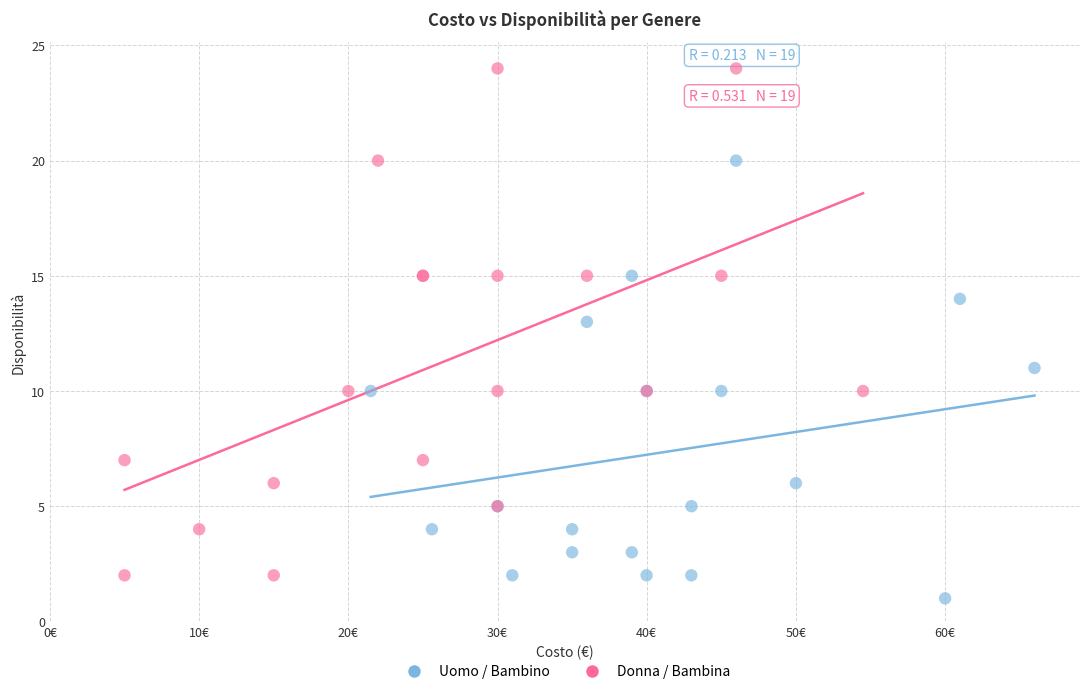

Which series reaches the minimum Y coordinate?

Uomo / Bambino